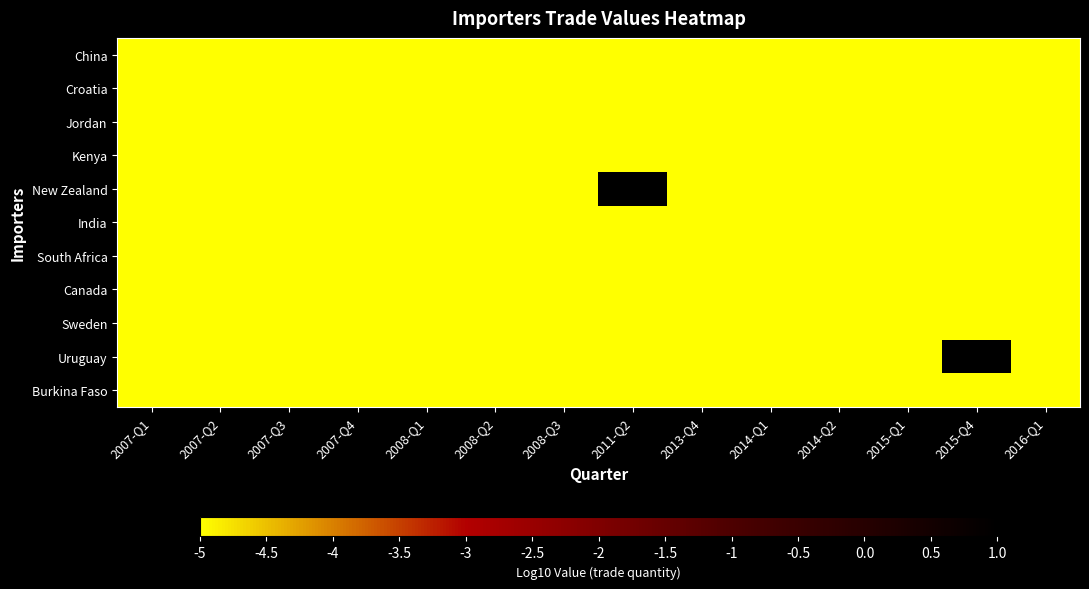

Reading left to right, transcribe all the data shown in this chart.

China: 2007-Q1=-5.0	2007-Q2=-5.0	2007-Q3=-5.0	2007-Q4=-5.0	2008-Q1=-5.0	2008-Q2=-5.0	2008-Q3=-5.0	2011-Q2=-5.0	2013-Q4=-5.0	2014-Q1=-5.0	2014-Q2=-5.0	2015-Q1=-5.0	2015-Q4=-5.0	2016-Q1=-5.0
Croatia: 2007-Q1=-5.0	2007-Q2=-5.0	2007-Q3=-5.0	2007-Q4=-5.0	2008-Q1=-5.0	2008-Q2=-5.0	2008-Q3=-5.0	2011-Q2=-5.0	2013-Q4=-5.0	2014-Q1=-5.0	2014-Q2=-5.0	2015-Q1=-5.0	2015-Q4=-5.0	2016-Q1=-5.0
Jordan: 2007-Q1=-5.0	2007-Q2=-5.0	2007-Q3=-5.0	2007-Q4=-5.0	2008-Q1=-5.0	2008-Q2=-5.0	2008-Q3=-5.0	2011-Q2=-5.0	2013-Q4=-5.0	2014-Q1=-5.0	2014-Q2=-5.0	2015-Q1=-5.0	2015-Q4=-5.0	2016-Q1=-5.0
Kenya: 2007-Q1=-5.0	2007-Q2=-5.0	2007-Q3=-5.0	2007-Q4=-5.0	2008-Q1=-5.0	2008-Q2=-5.0	2008-Q3=-5.0	2011-Q2=-5.0	2013-Q4=-5.0	2014-Q1=-5.0	2014-Q2=-5.0	2015-Q1=-5.0	2015-Q4=-5.0	2016-Q1=-5.0
New Zealand: 2007-Q1=-5.0	2007-Q2=-5.0	2007-Q3=-5.0	2007-Q4=-5.0	2008-Q1=-5.0	2008-Q2=-5.0	2008-Q3=-5.0	2011-Q2=1.1	2013-Q4=-5.0	2014-Q1=-5.0	2014-Q2=-5.0	2015-Q1=-5.0	2015-Q4=-5.0	2016-Q1=-5.0
India: 2007-Q1=-5.0	2007-Q2=-5.0	2007-Q3=-5.0	2007-Q4=-5.0	2008-Q1=-5.0	2008-Q2=-5.0	2008-Q3=-5.0	2011-Q2=-5.0	2013-Q4=-5.0	2014-Q1=-5.0	2014-Q2=-5.0	2015-Q1=-5.0	2015-Q4=-5.0	2016-Q1=-5.0
South Africa: 2007-Q1=-5.0	2007-Q2=-5.0	2007-Q3=-5.0	2007-Q4=-5.0	2008-Q1=-5.0	2008-Q2=-5.0	2008-Q3=-5.0	2011-Q2=-5.0	2013-Q4=-5.0	2014-Q1=-5.0	2014-Q2=-5.0	2015-Q1=-5.0	2015-Q4=-5.0	2016-Q1=-5.0
Canada: 2007-Q1=-5.0	2007-Q2=-5.0	2007-Q3=-5.0	2007-Q4=-5.0	2008-Q1=-5.0	2008-Q2=-5.0	2008-Q3=-5.0	2011-Q2=-5.0	2013-Q4=-5.0	2014-Q1=-5.0	2014-Q2=-5.0	2015-Q1=-5.0	2015-Q4=-5.0	2016-Q1=-5.0
Sweden: 2007-Q1=-5.0	2007-Q2=-5.0	2007-Q3=-5.0	2007-Q4=-5.0	2008-Q1=-5.0	2008-Q2=-5.0	2008-Q3=-5.0	2011-Q2=-5.0	2013-Q4=-5.0	2014-Q1=-5.0	2014-Q2=-5.0	2015-Q1=-5.0	2015-Q4=-5.0	2016-Q1=-5.0
Uruguay: 2007-Q1=-5.0	2007-Q2=-5.0	2007-Q3=-5.0	2007-Q4=-5.0	2008-Q1=-5.0	2008-Q2=-5.0	2008-Q3=-5.0	2011-Q2=-5.0	2013-Q4=-5.0	2014-Q1=-5.0	2014-Q2=-5.0	2015-Q1=-5.0	2015-Q4=2.4	2016-Q1=-5.0
Burkina Faso: 2007-Q1=-5.0	2007-Q2=-5.0	2007-Q3=-5.0	2007-Q4=-5.0	2008-Q1=-5.0	2008-Q2=-5.0	2008-Q3=-5.0	2011-Q2=-5.0	2013-Q4=-5.0	2014-Q1=-5.0	2014-Q2=-5.0	2015-Q1=-5.0	2015-Q4=-5.0	2016-Q1=-5.0